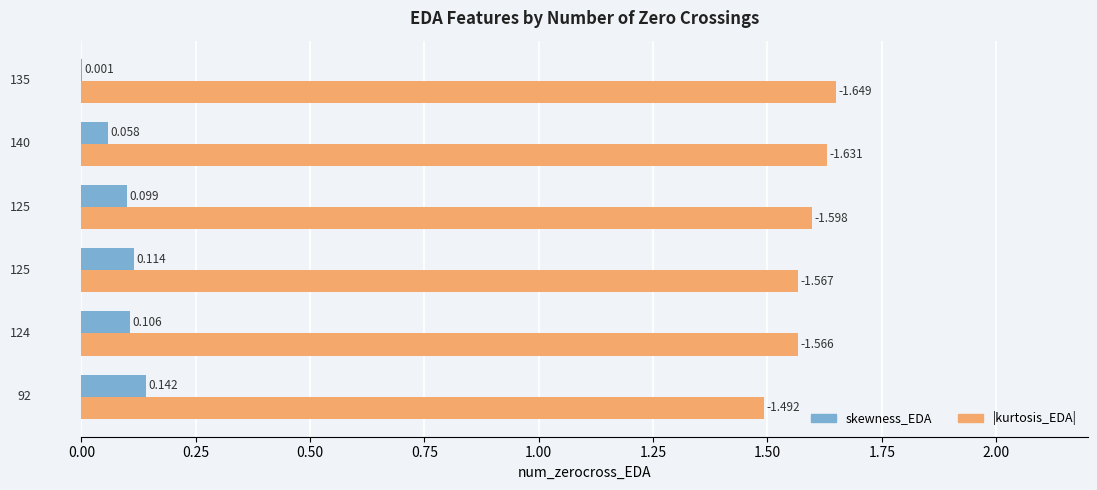

Which series has the largest total across all categories?

|kurtosis_EDA|